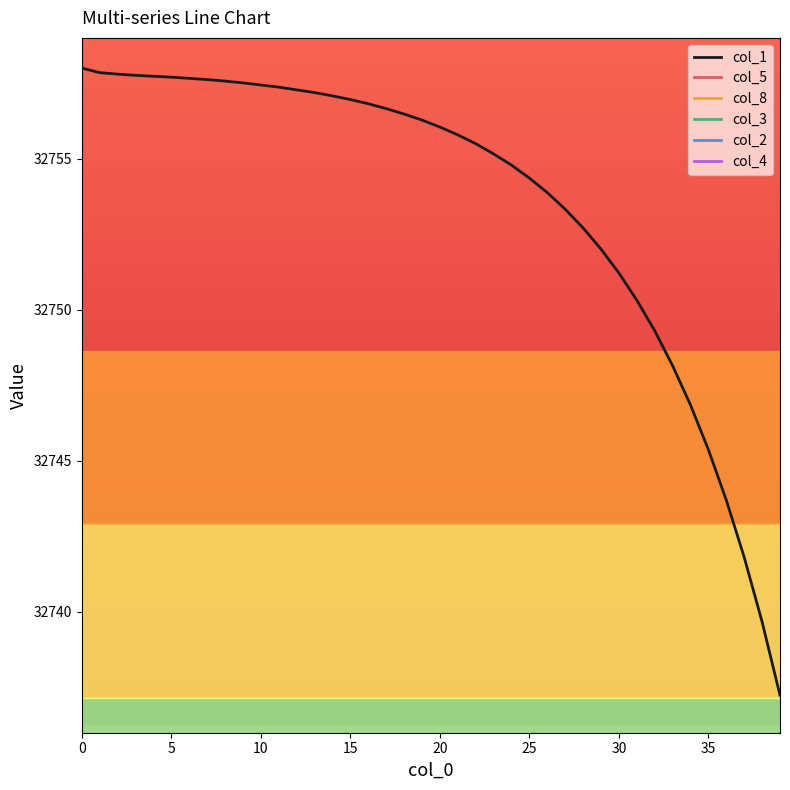

Which series has the widest spread of values?

col_1